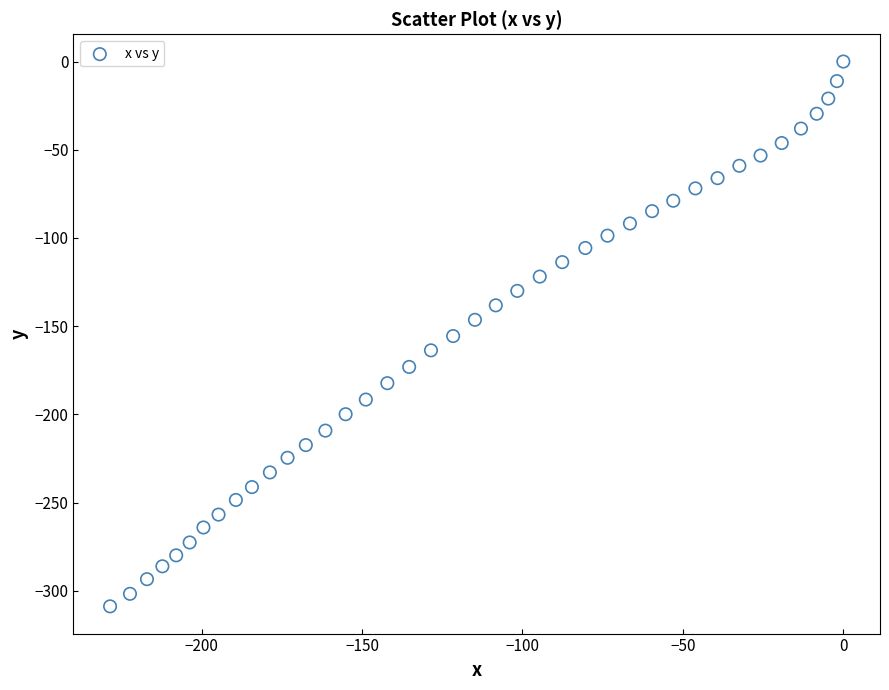

What is the range of X values (max minus min)?

228.5